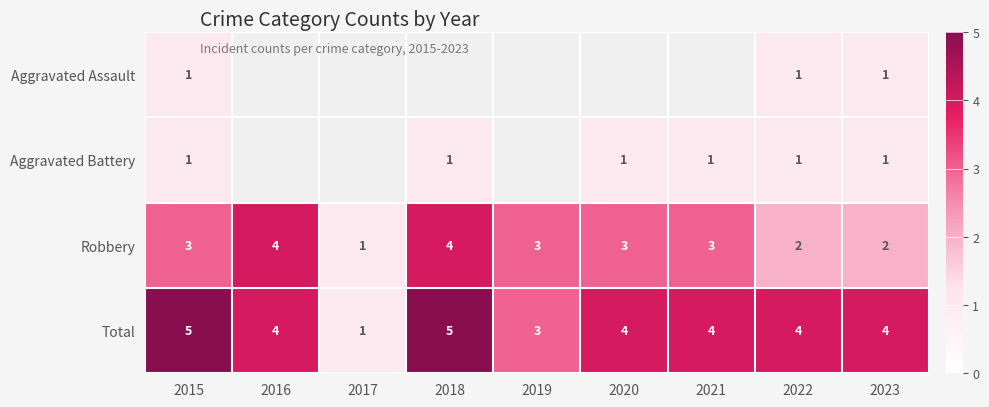

What is the smallest value displayed?

1.0